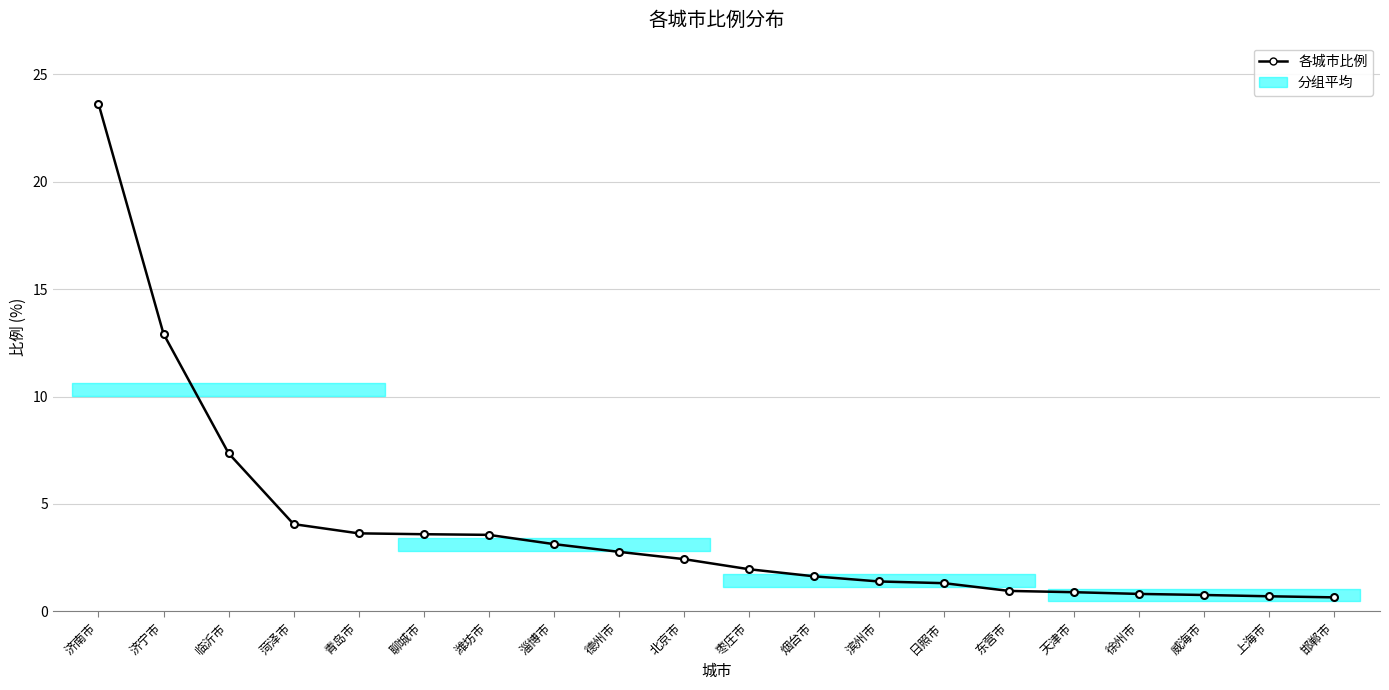

What is the smallest value displayed?

0.7